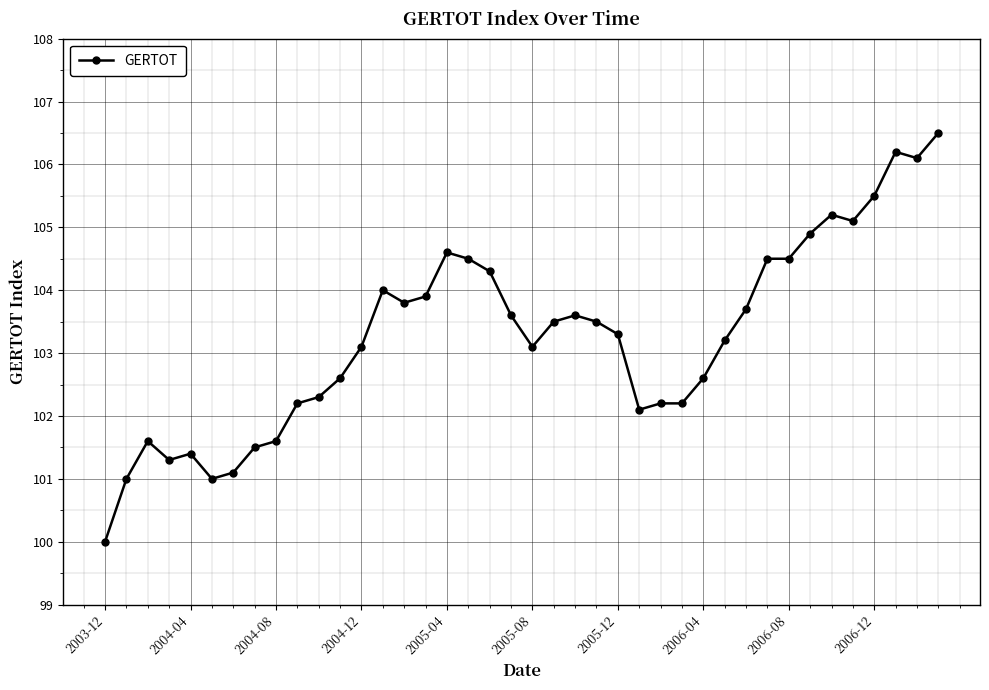

What is the minimum value shown in the chart?

100.0